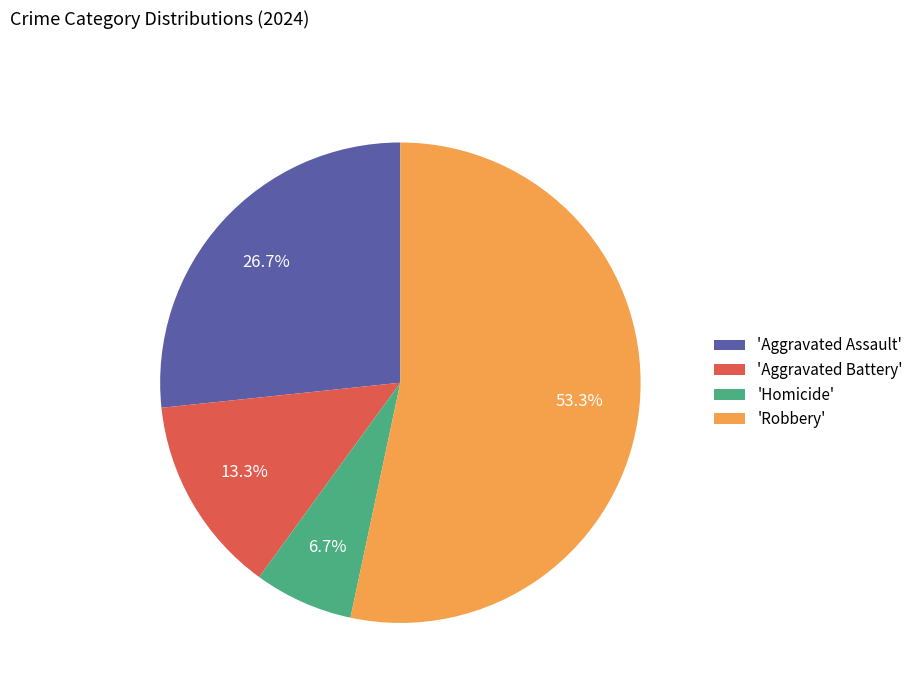

Which category accounts for the majority?

'Robbery'